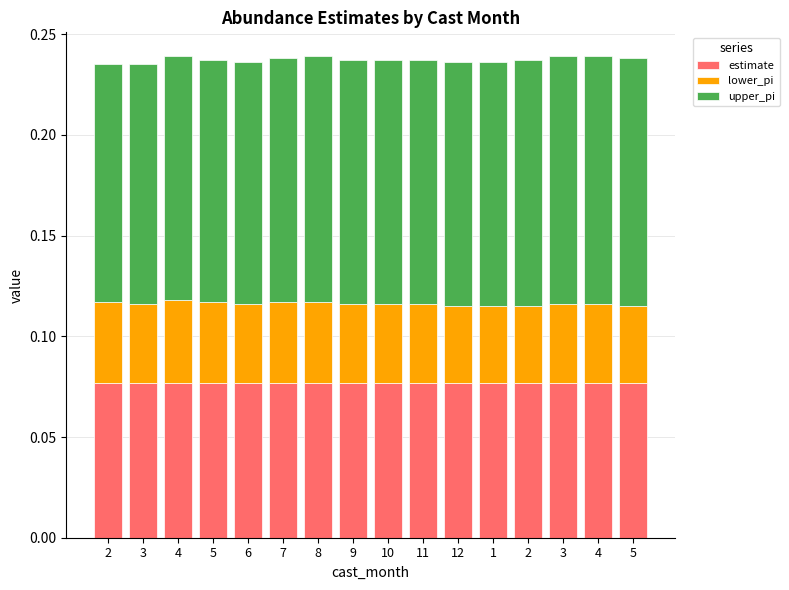

What are all the series names shown in the legend?

estimate, lower_pi, upper_pi